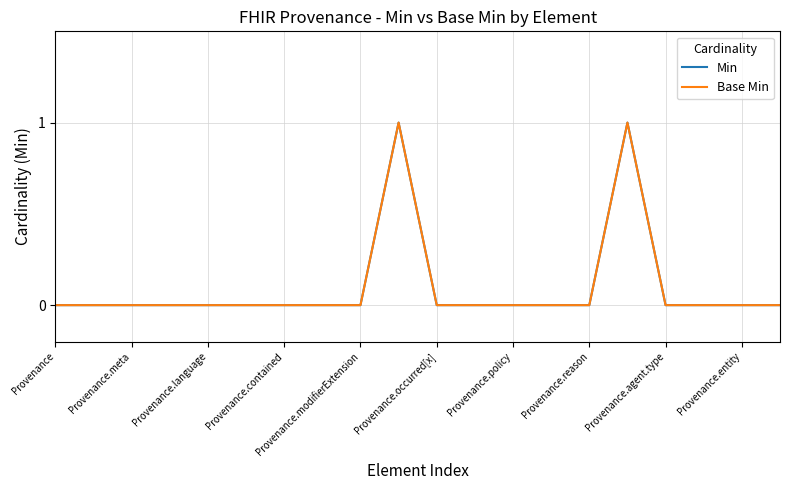

Does the chart have visible grid lines?

Yes